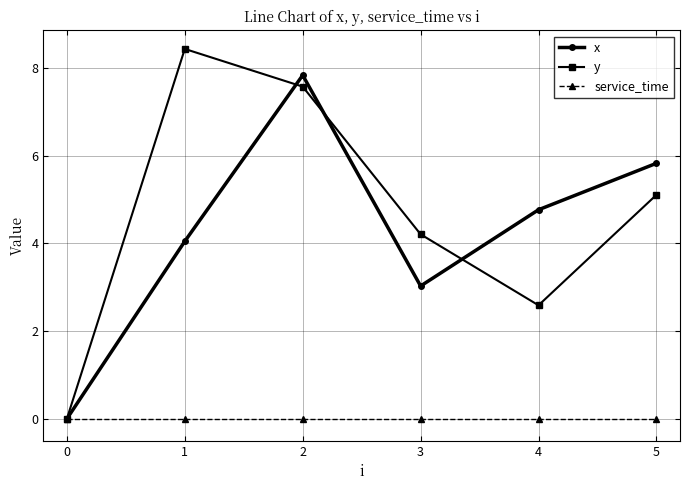

At 2, list the series in order from largest to smallest.

x, y, service_time